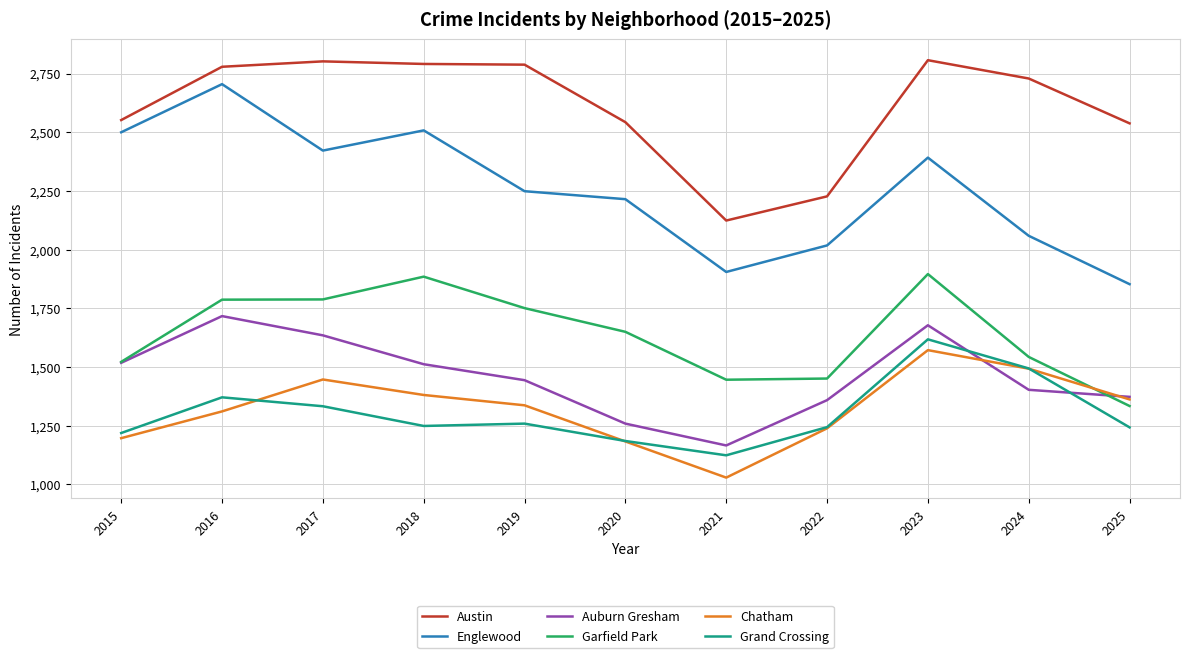

Which category has the highest value in the Auburn Gresham series?

2016